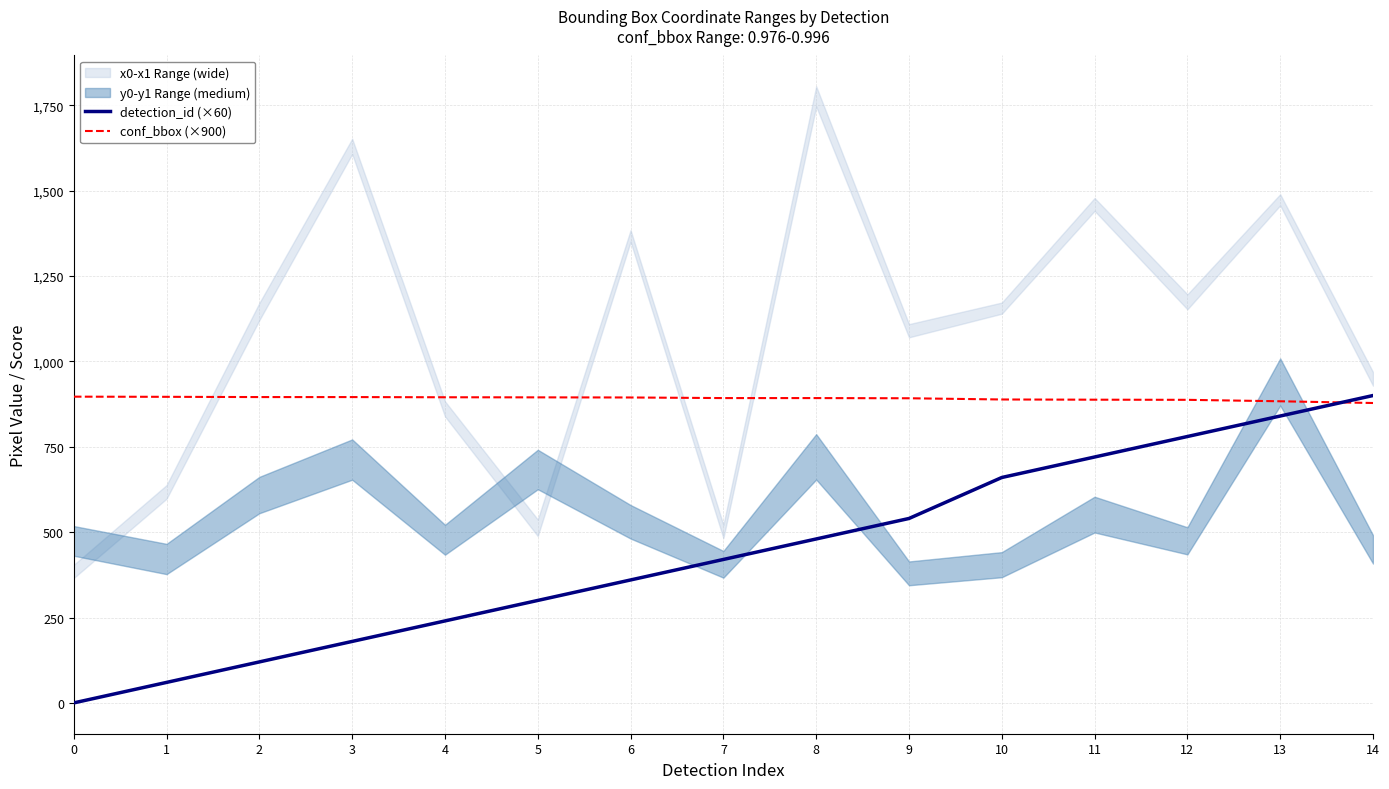

Which has a higher value, 8 or 5?

8